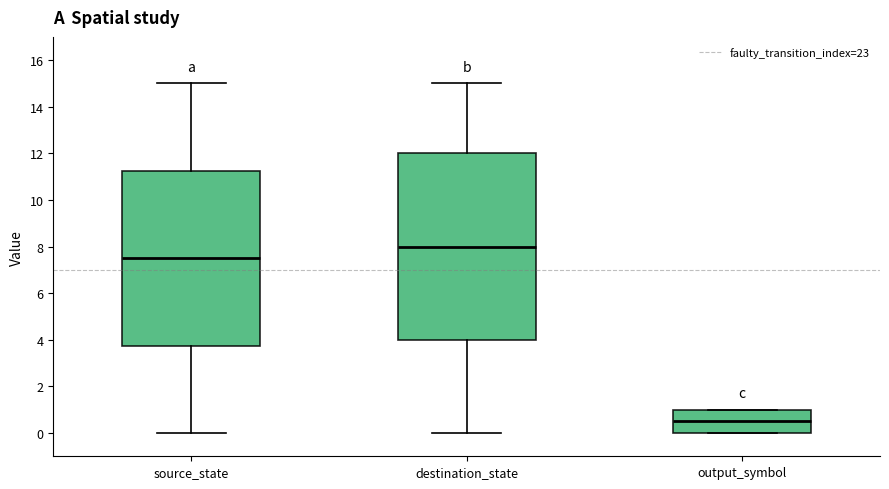

Which box has the lowest median line?

output_symbol